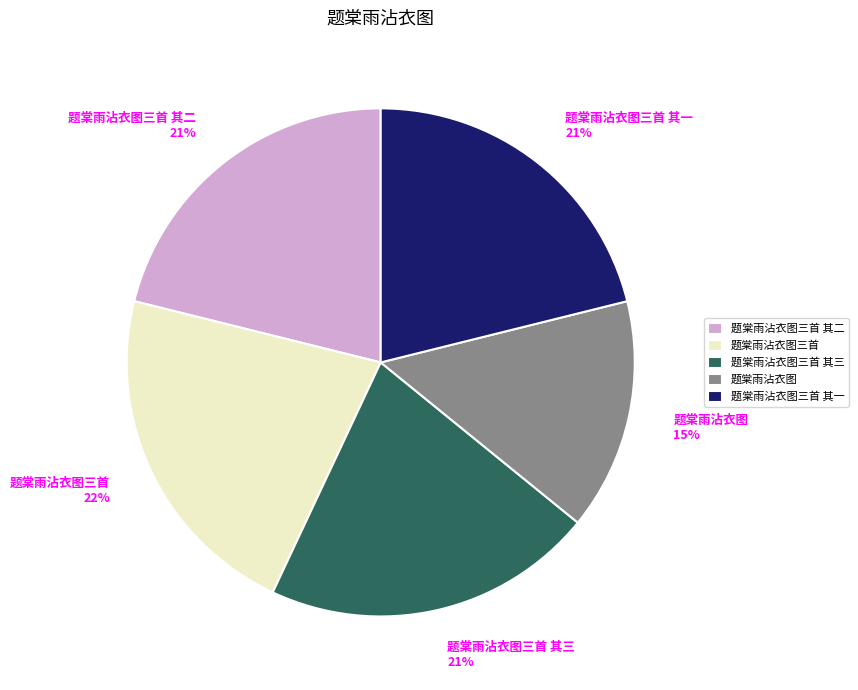

What is the ratio of the value at 题棠雨沾衣图三首 to the value at 题棠雨沾衣图三首 其三?

1.0